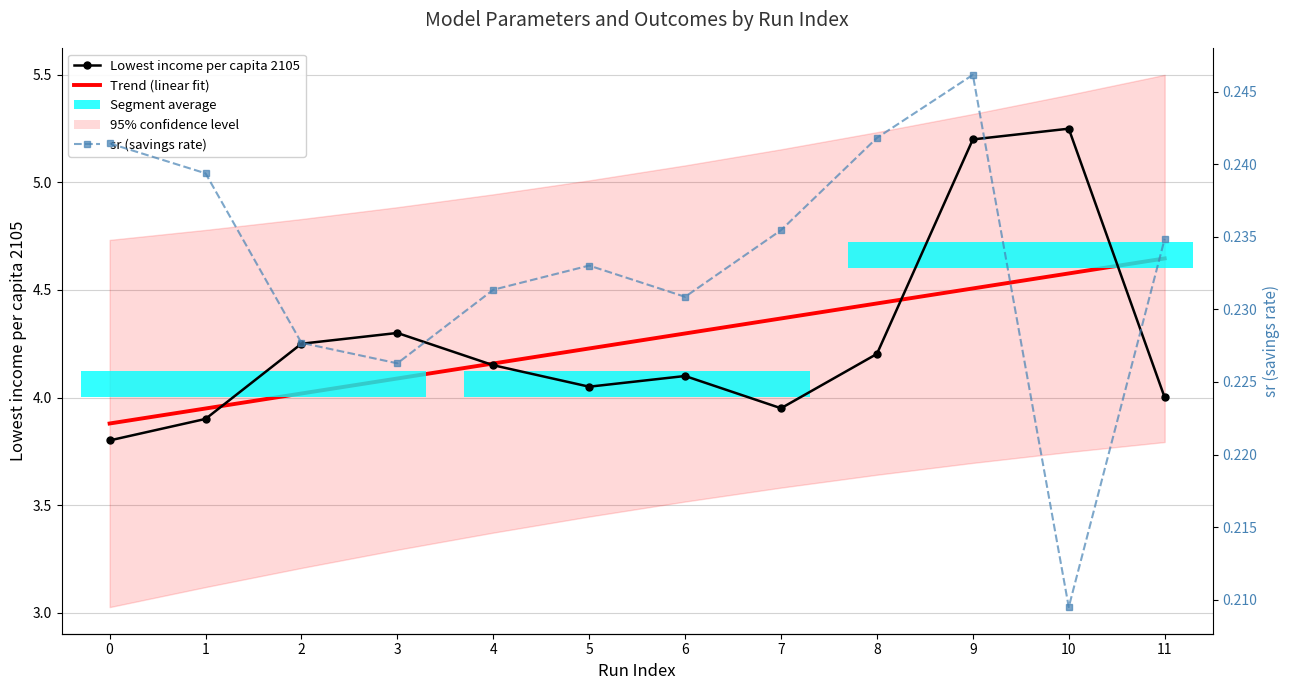

Is it true that sr (savings rate) equals 0.2 at 7?

True